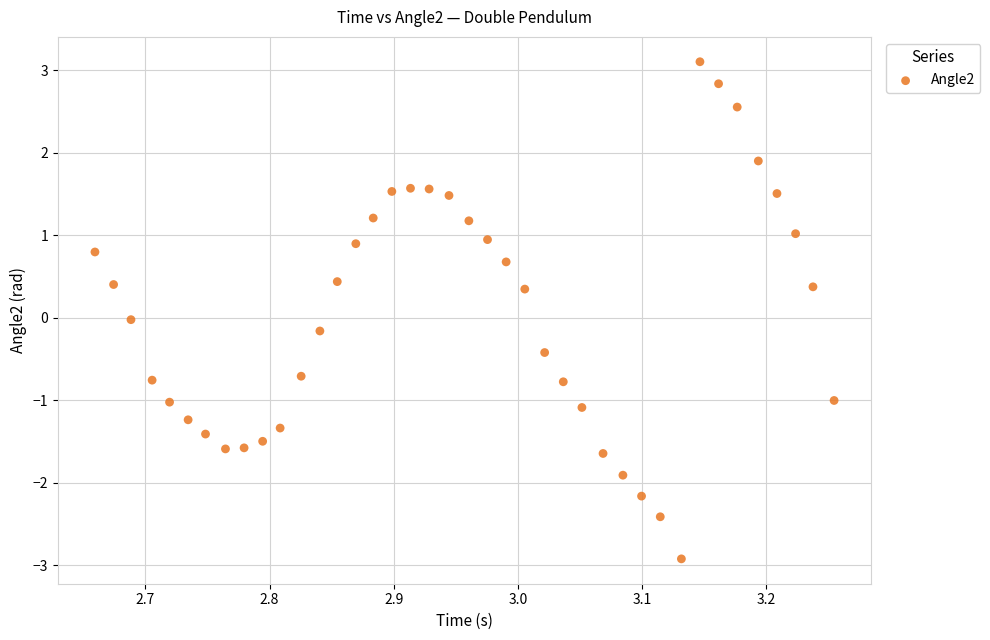

What is the range of X values (max minus min)?

0.6